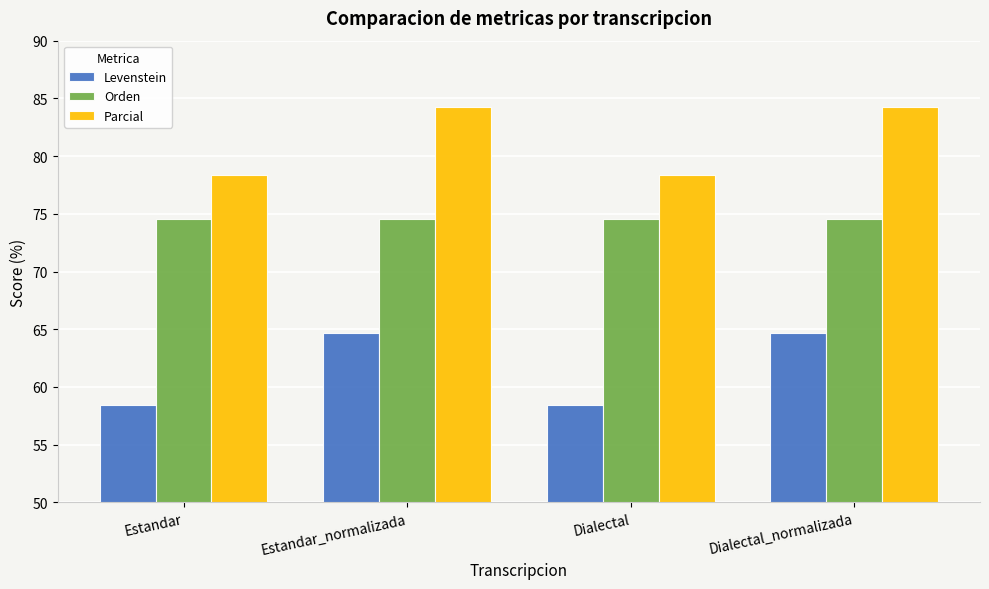

List the series in order of their peak value, lowest first.

Levenstein, Orden, Parcial